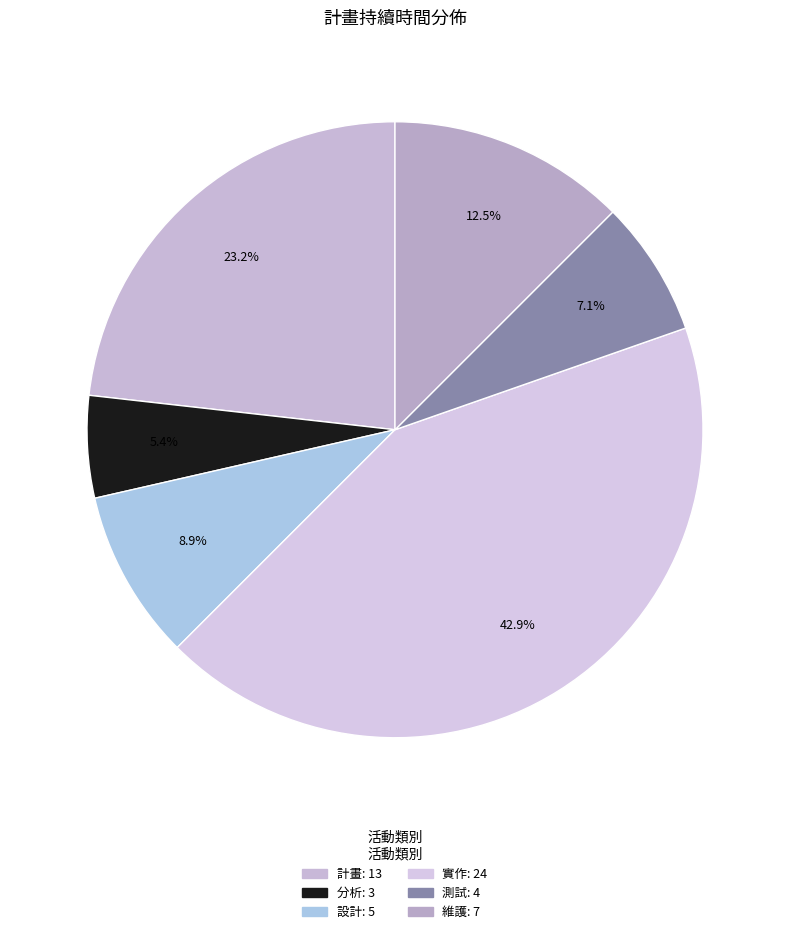

True or false: 分析 accounts for 5% of the total.

True